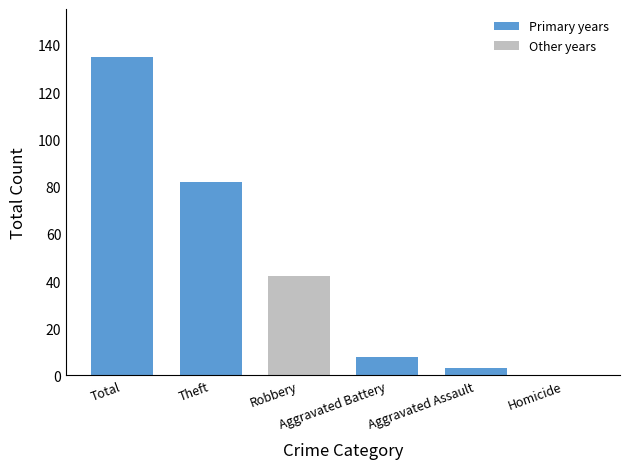

What is the sum of all values?

270